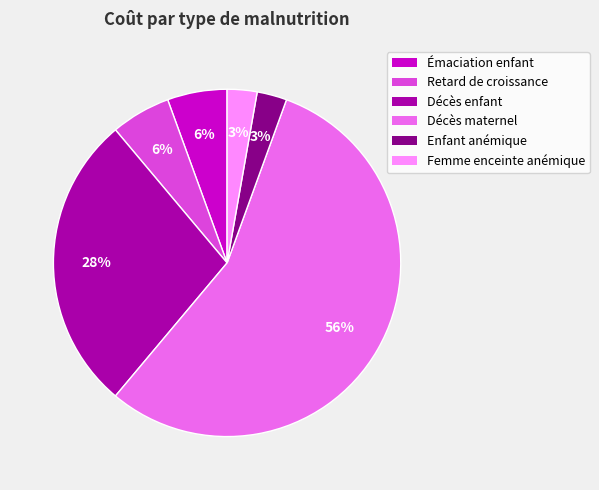

To the nearest percent, what is the average slice percentage?

17%